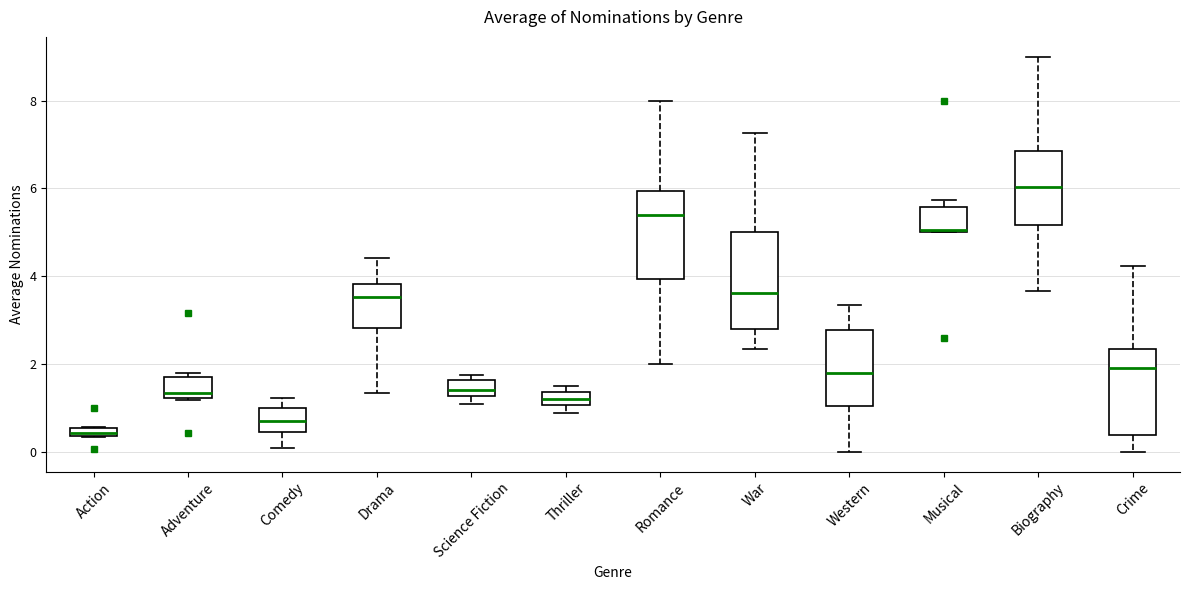

Which box has the lowest median line?

Action